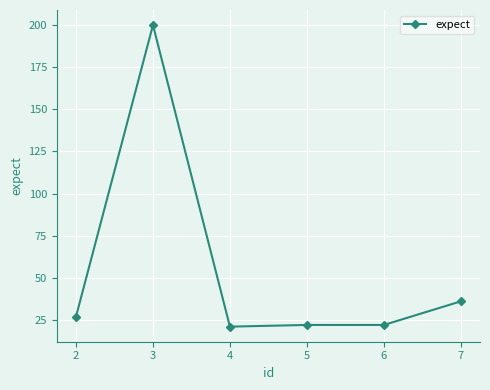

Reading left to right, transcribe all the data shown in this chart.

27	200	21	22	22	36